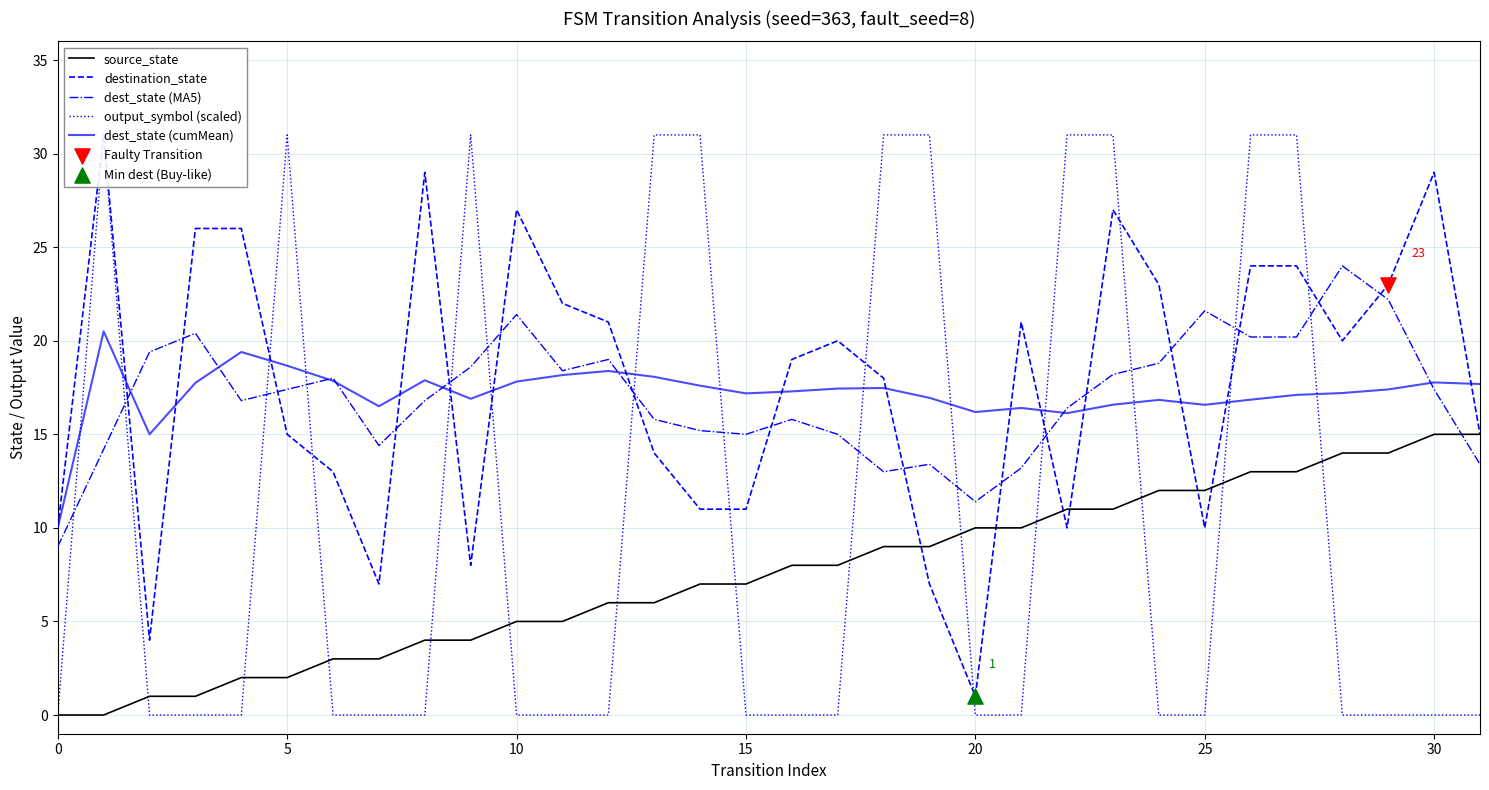

Which series contains the highest Y value?

destination_state